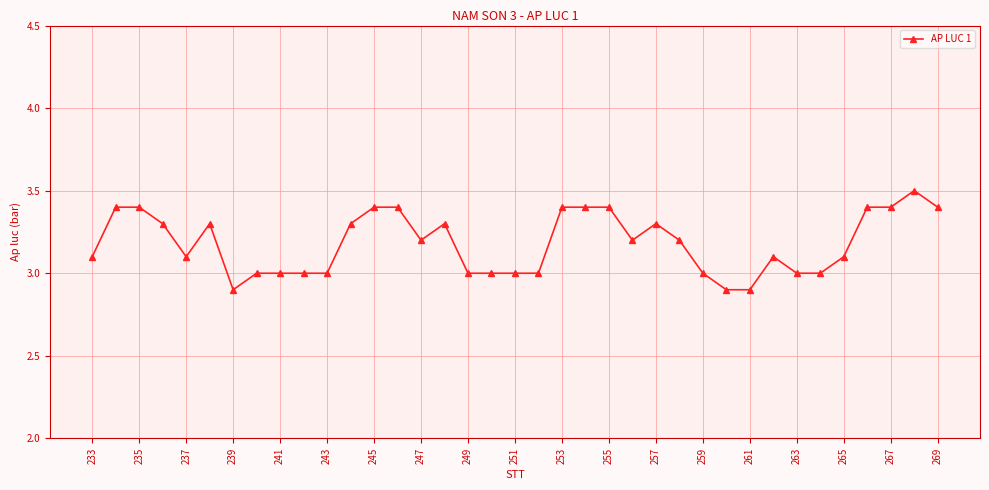

Reading right to left, transcribe all the data shown in this chart.

3.4	3.5	3.4	3.4	3.1	3.0	3.0	3.1	2.9	2.9	3.0	3.2	3.3	3.2	3.4	3.4	3.4	3.0	3.0	3.0	3.0	3.3	3.2	3.4	3.4	3.3	3.0	3.0	3.0	3.0	2.9	3.3	3.1	3.3	3.4	3.4	3.1